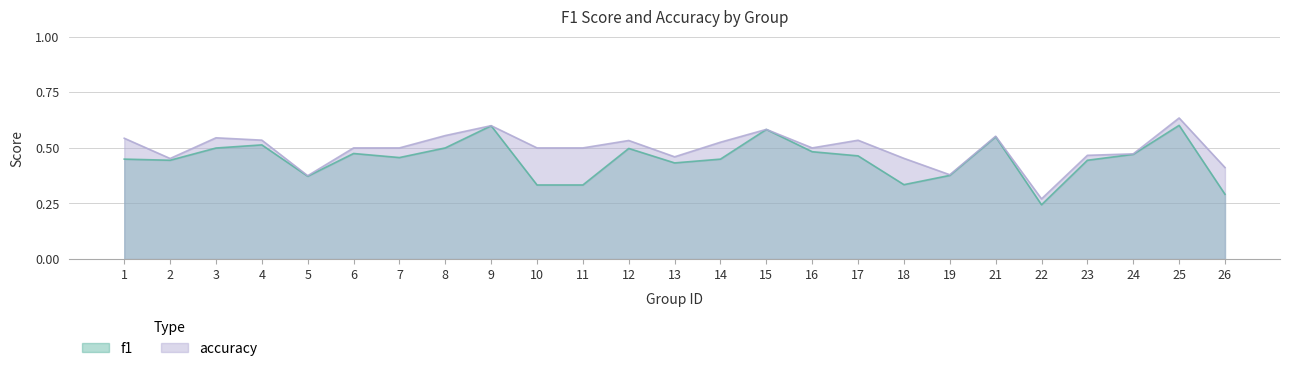

At 18, list the series in order from largest to smallest.

accuracy, f1